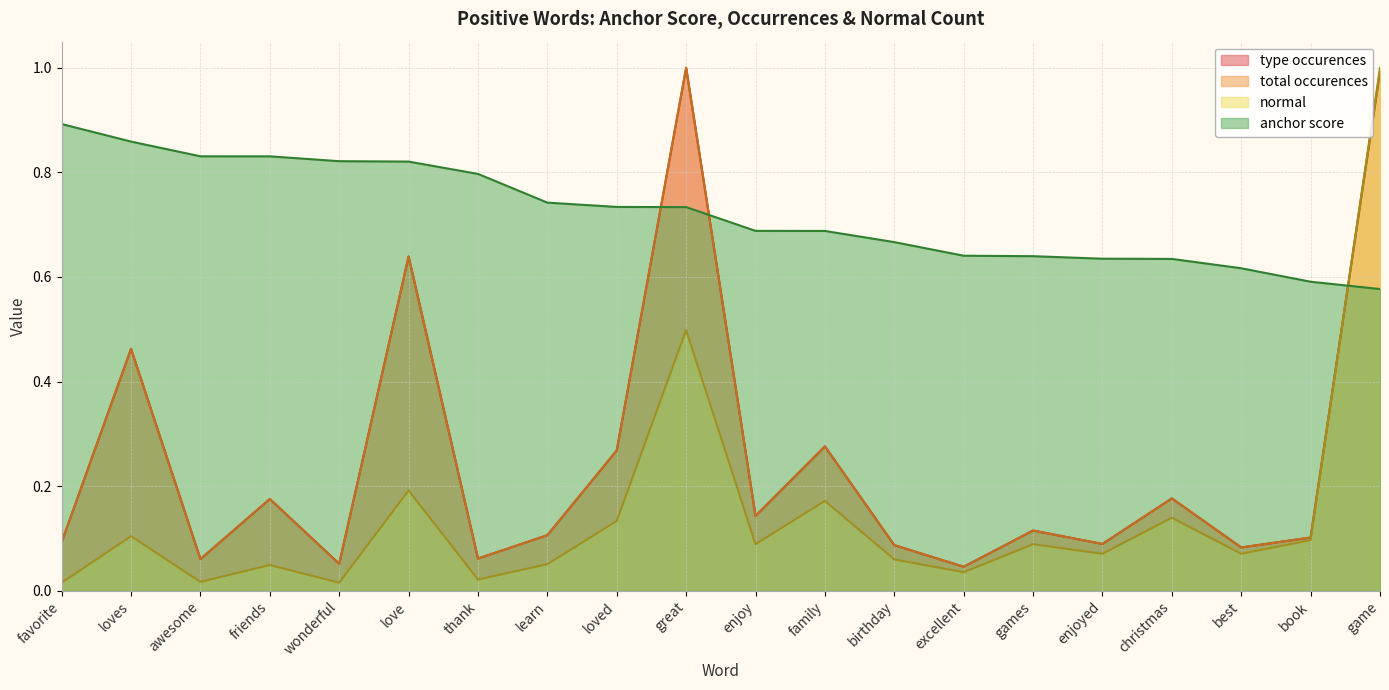

What is the average value of the normal series?

0.1